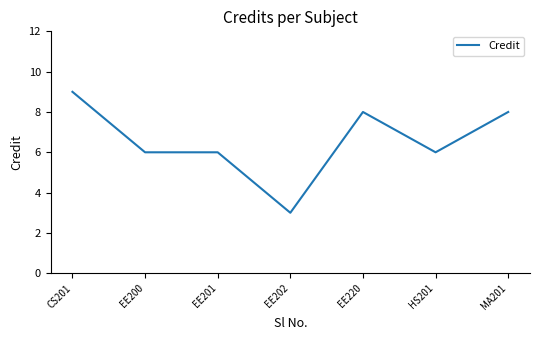

Is this an area chart (filled region under the line)?

No